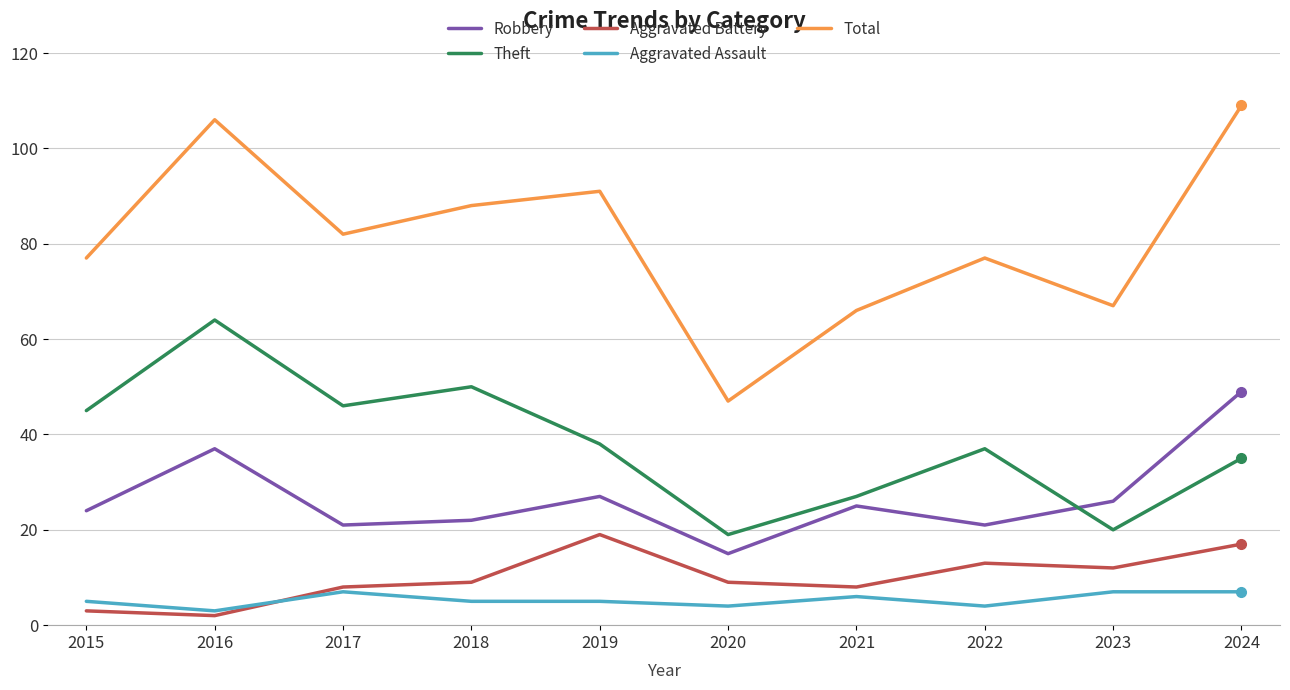

How many lines are shown in the chart?

5